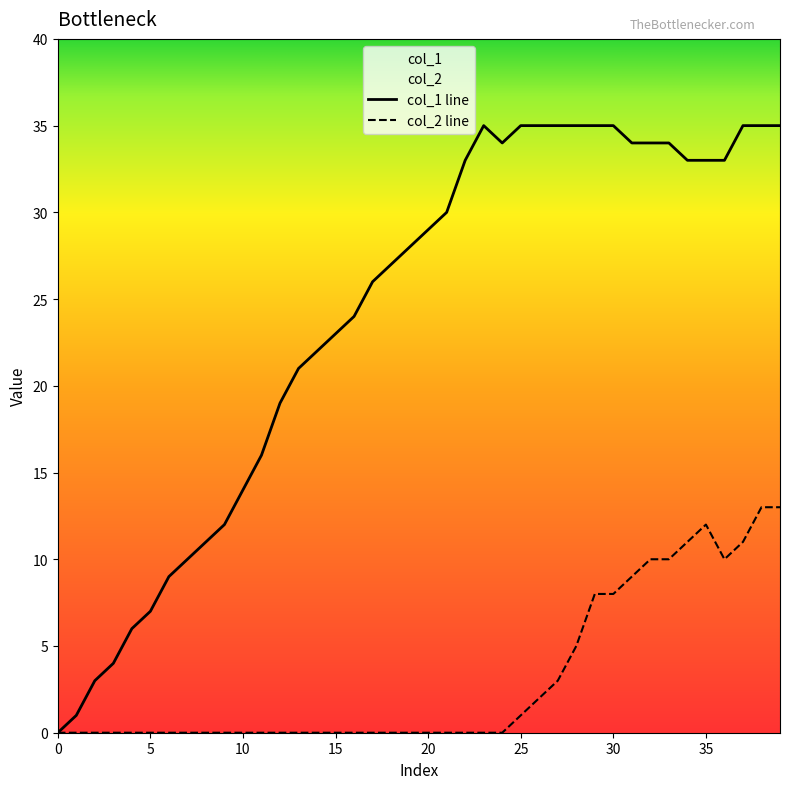

True or false: col_1 and col_2 intersect in this chart.

False